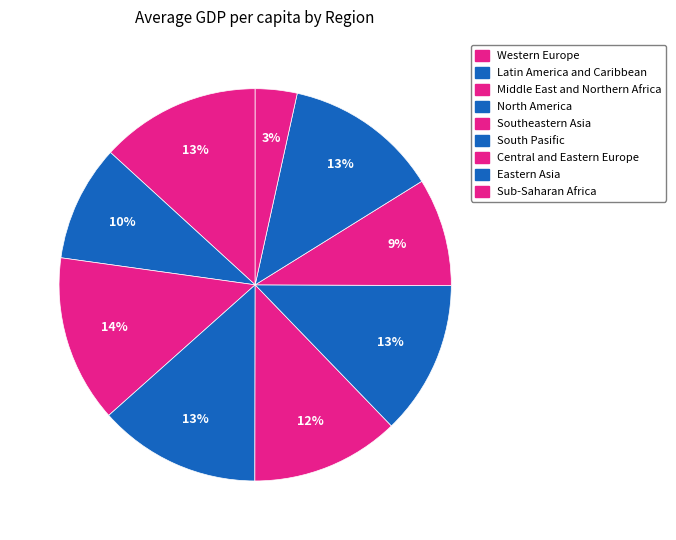

How many segments does this pie chart have?

9